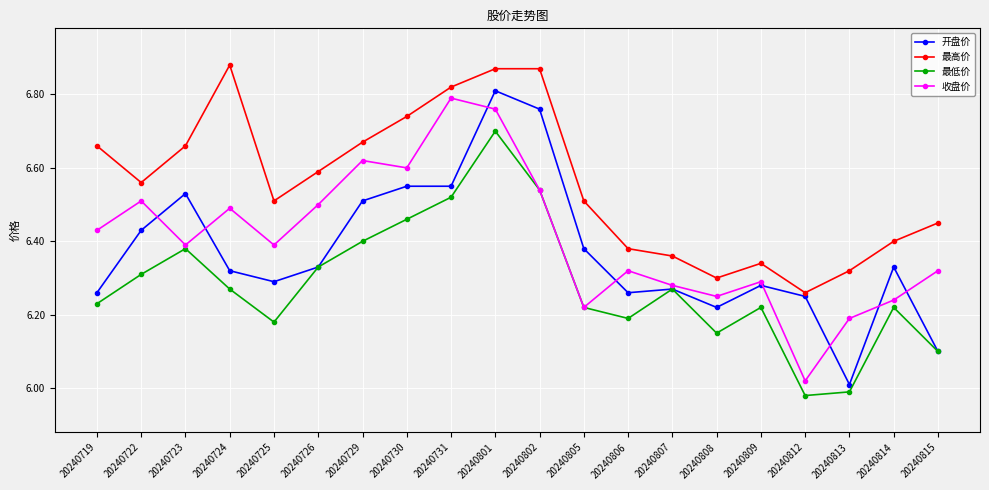

Which label corresponds to the largest value in the chart?

20240724